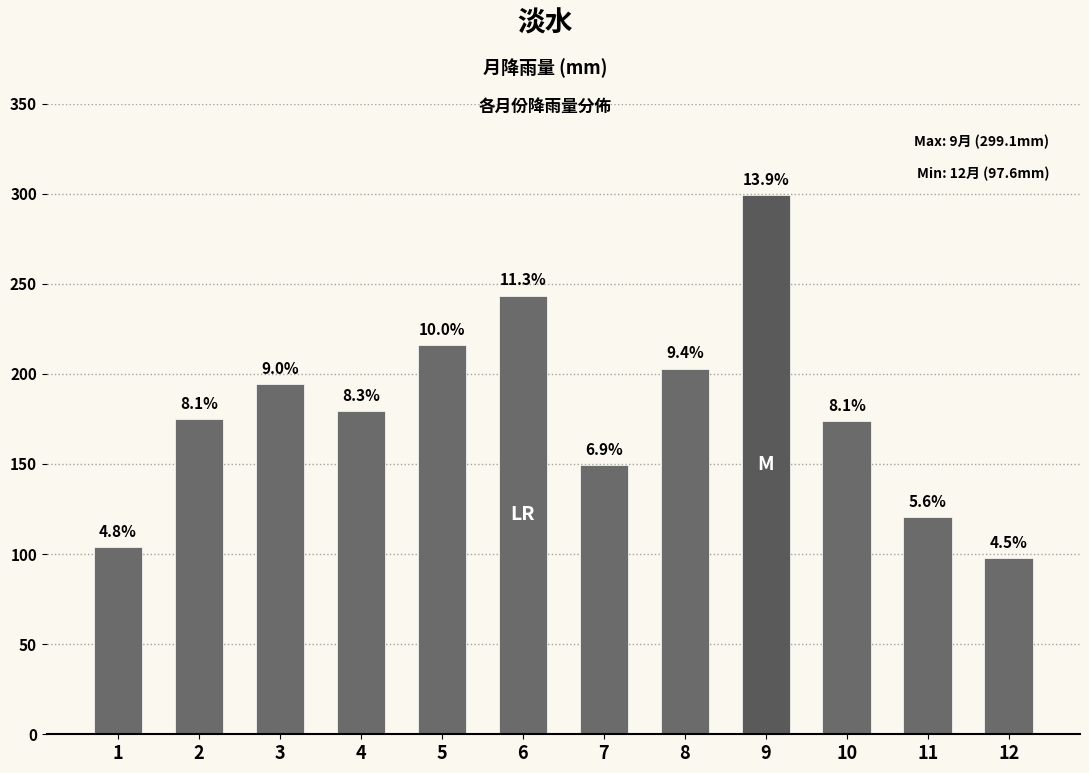

At which label does the data first exceed 179?

3